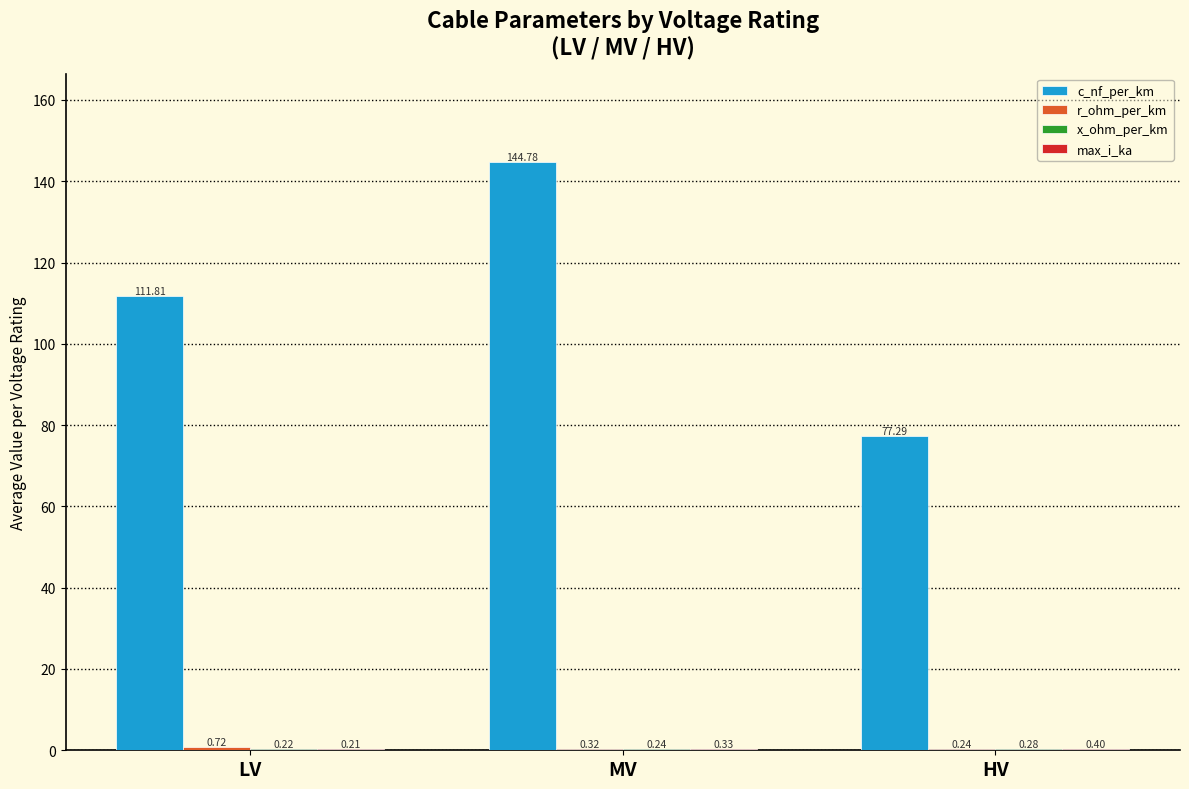

Which category has the highest value in the c_nf_per_km series?

MV